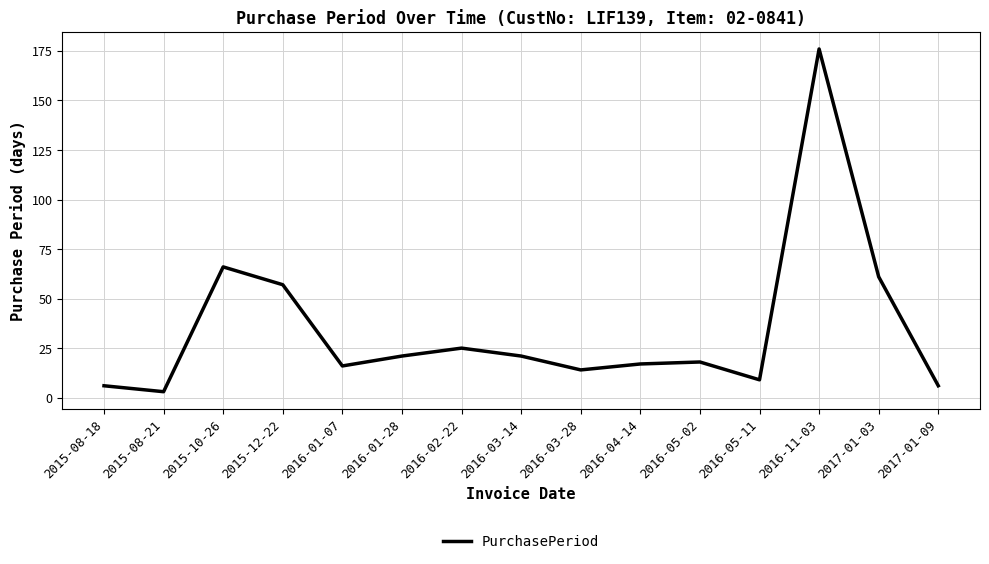

What is the smallest value displayed?

3